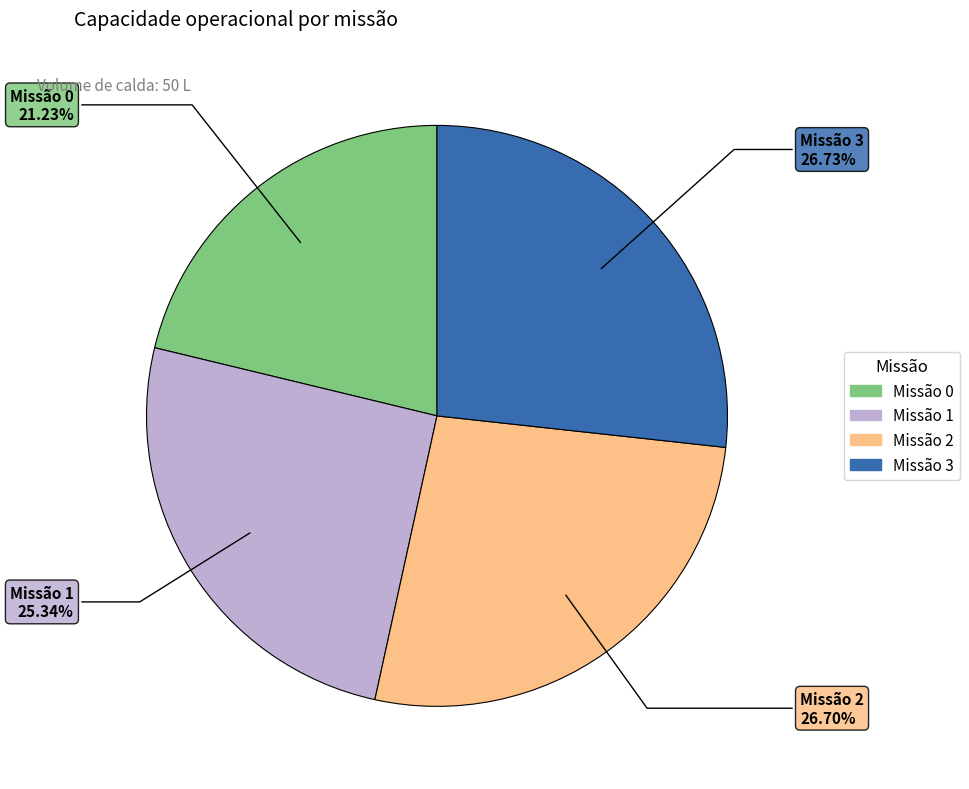

Does any single category account for the majority?

No